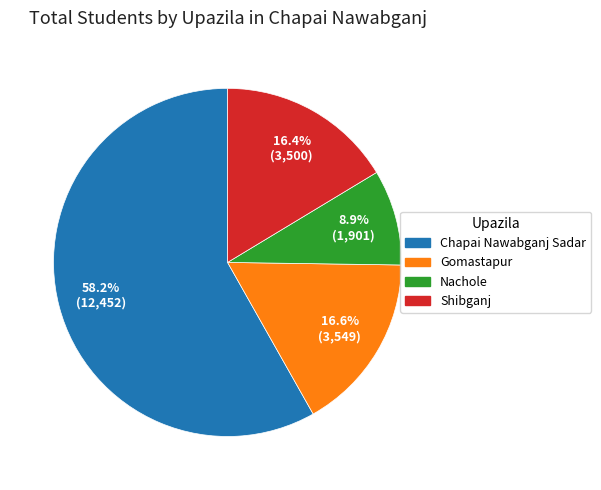

Between Shibganj and Chapai Nawabganj Sadar, which is larger?

Chapai Nawabganj Sadar